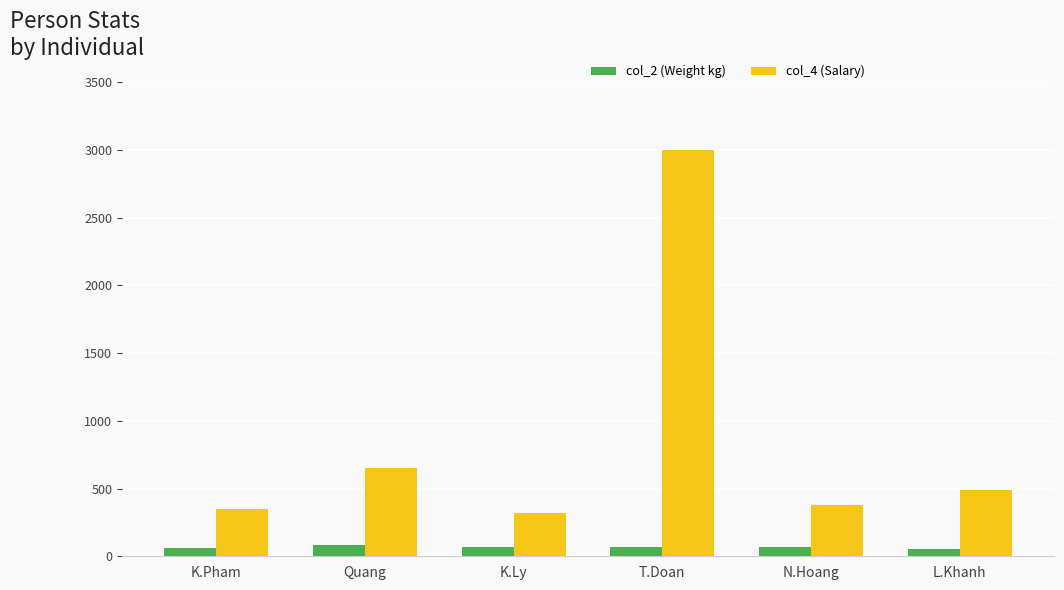

Is the value of col_2 (Weight kg) at K.Pham greater than the value of col_4 (Salary) at Quang?

No